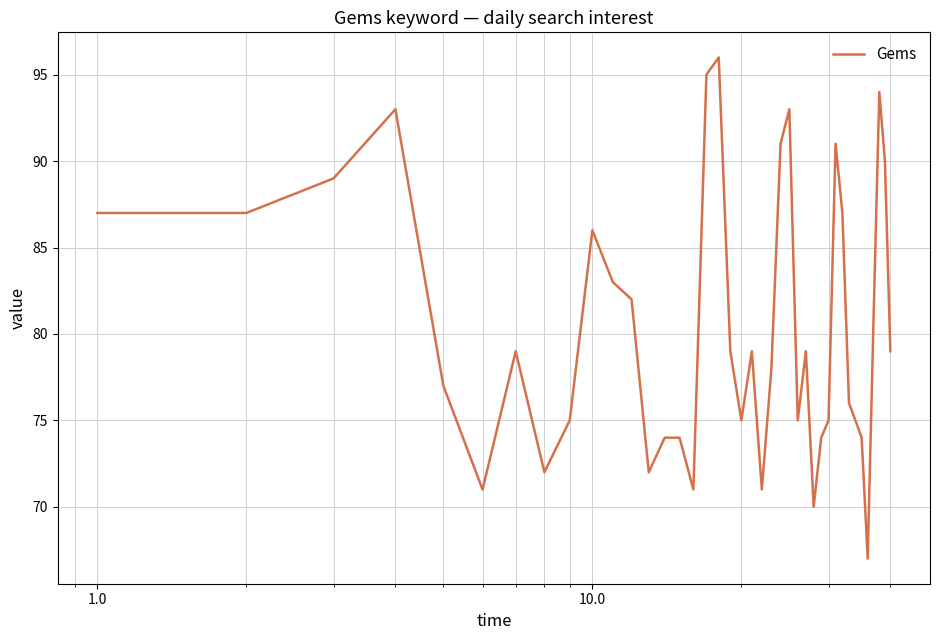

What is the smallest value displayed?

67